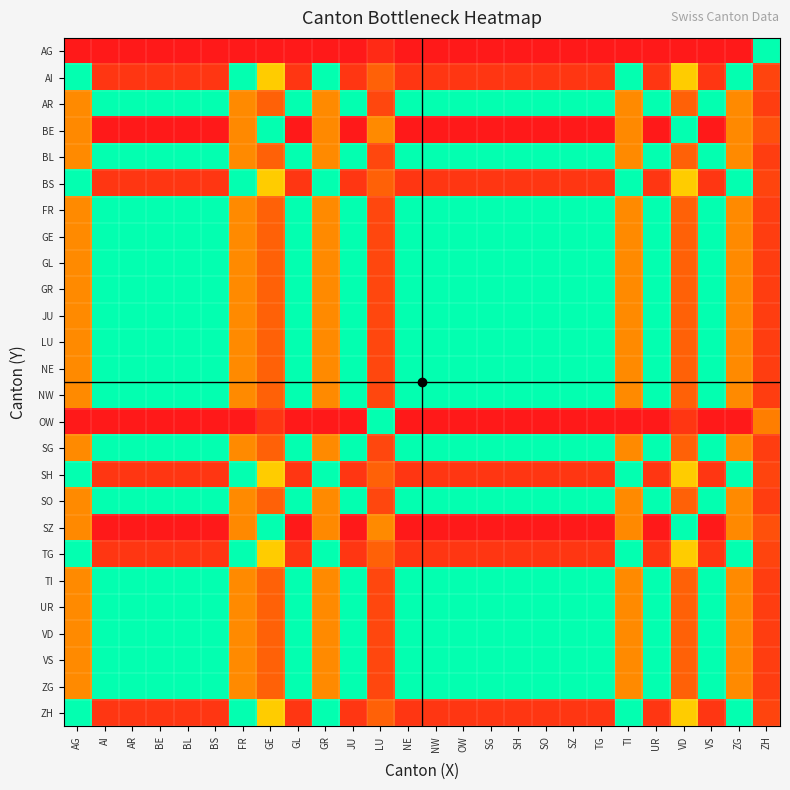

Rank the series at SZ from highest to lowest value.

AG, OW, BE, SZ, AI, BS, SH, TG, ZH, AR, BL, FR, GE, GL, GR, JU, LU, NE, NW, SG, SO, TI, UR, VD, VS, ZG